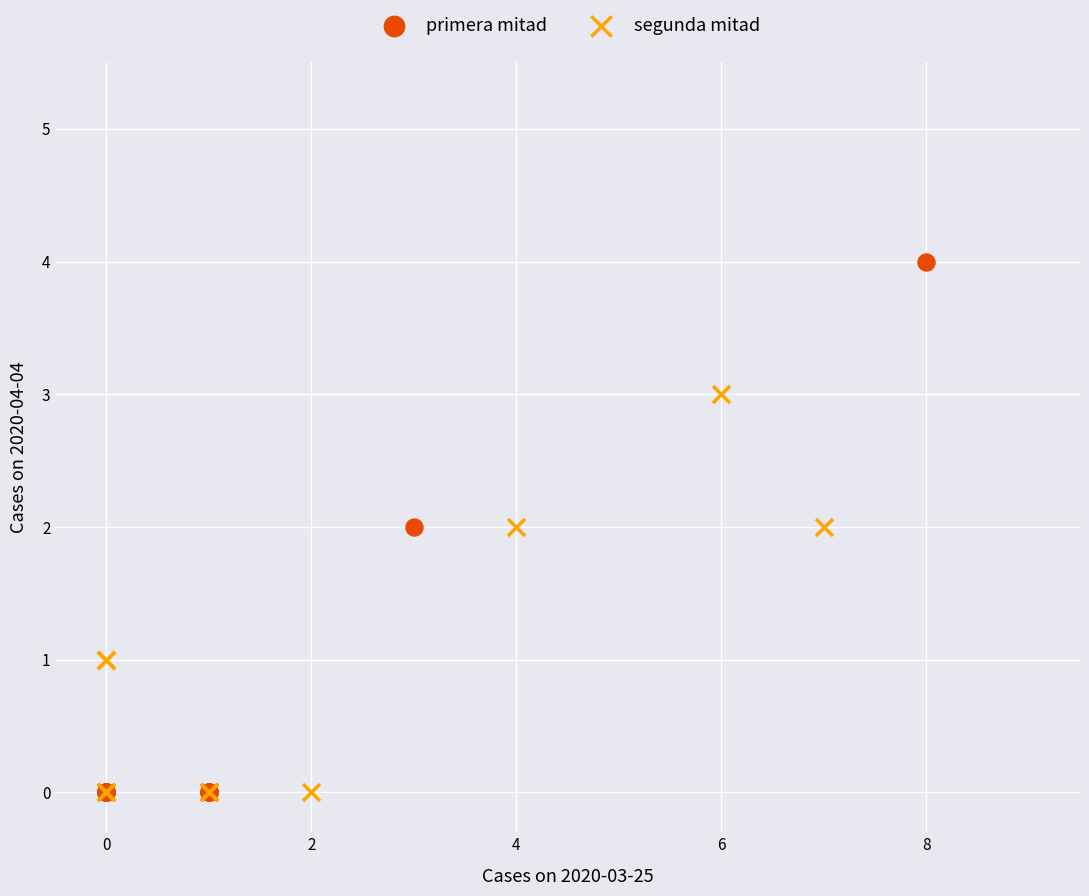

Which series has the largest Y range (max minus min)?

primera mitad